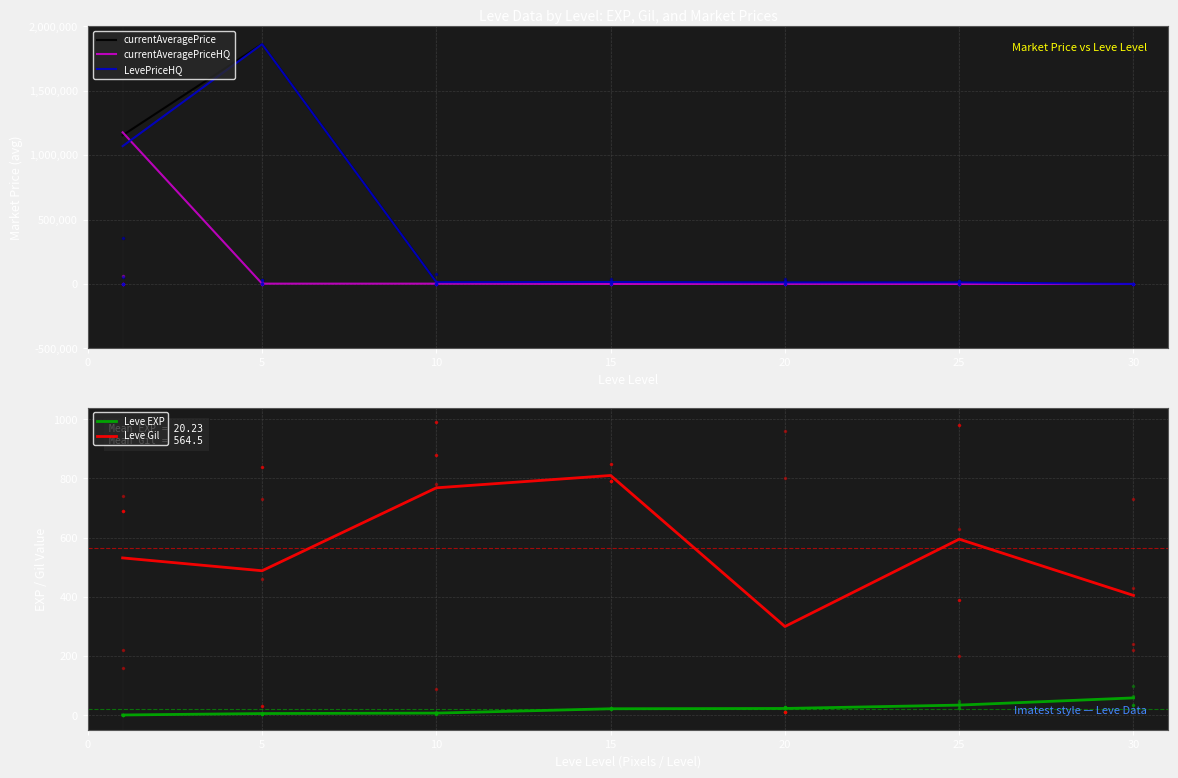

How many lines are shown in the chart?

5